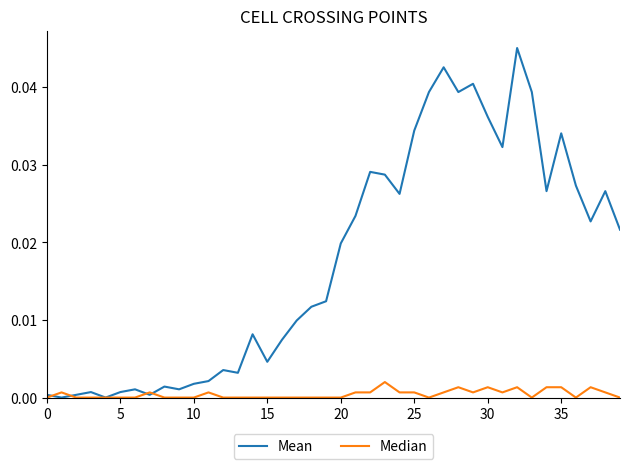

Which series has the largest total across all categories?

Mean